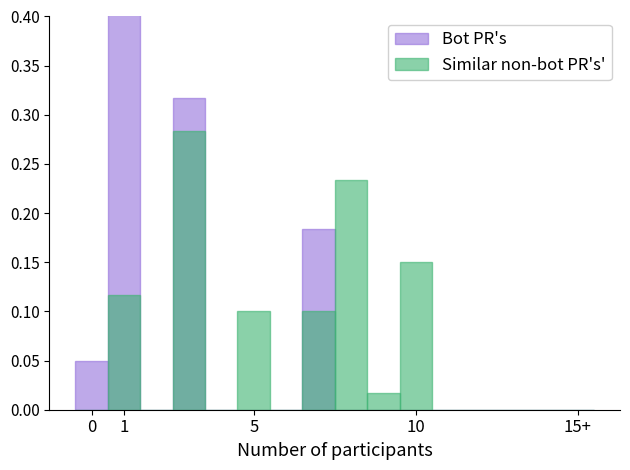

True or false: Bot PR's has a value of 0.0 at 14.

True